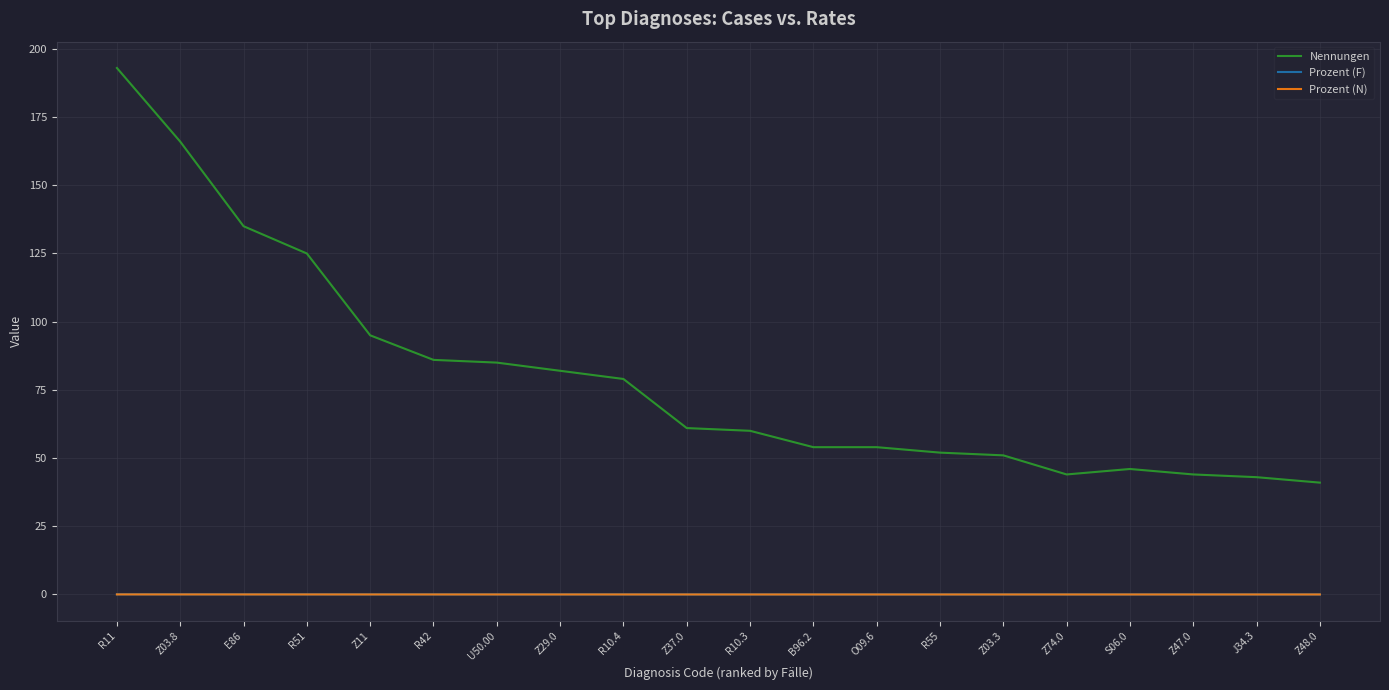

Which category has the highest value across all series?

R11